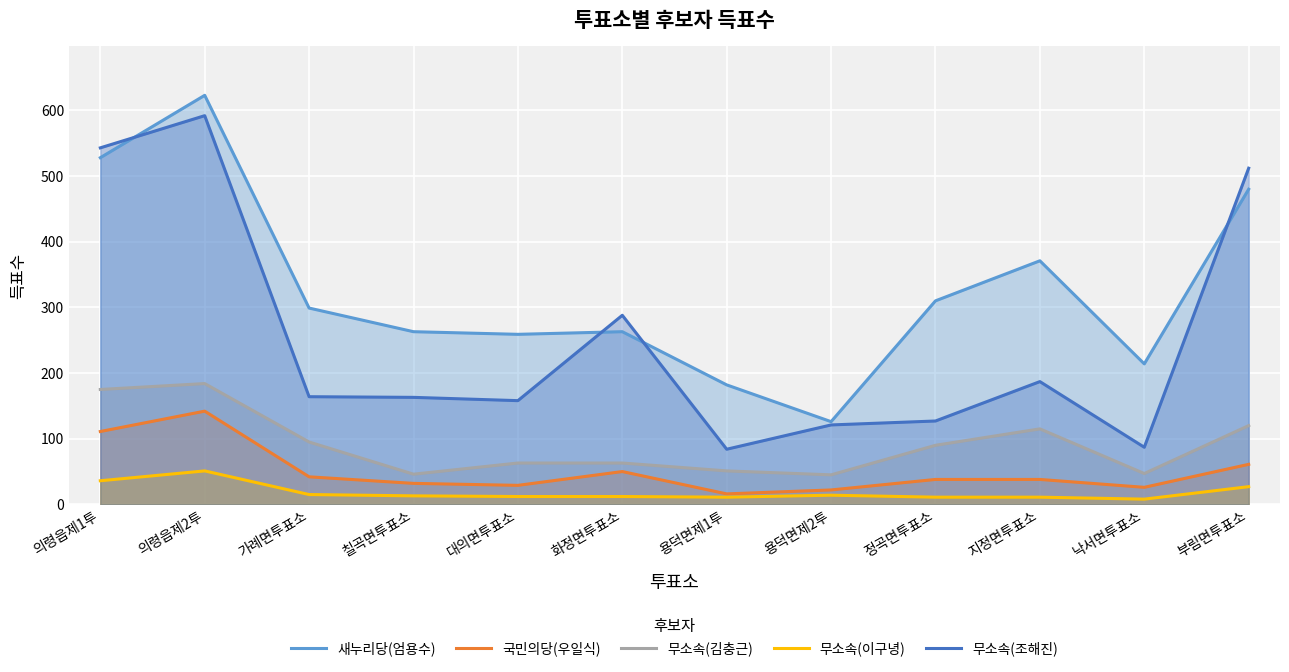

What is the sum of all 무소속(조해진) values?

3026